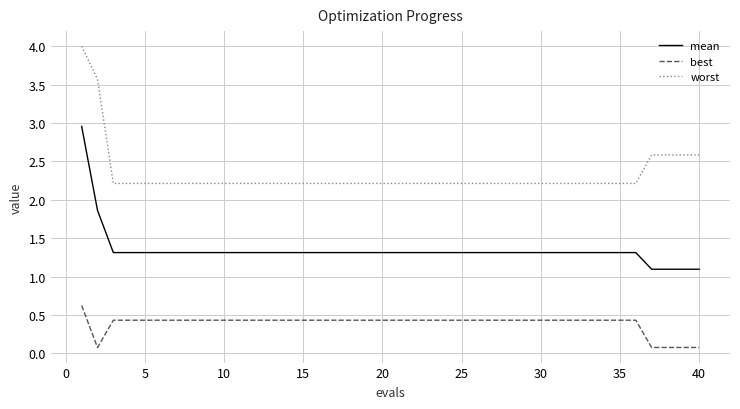

What is the difference between the maximum and minimum values in the worst series?

1.8